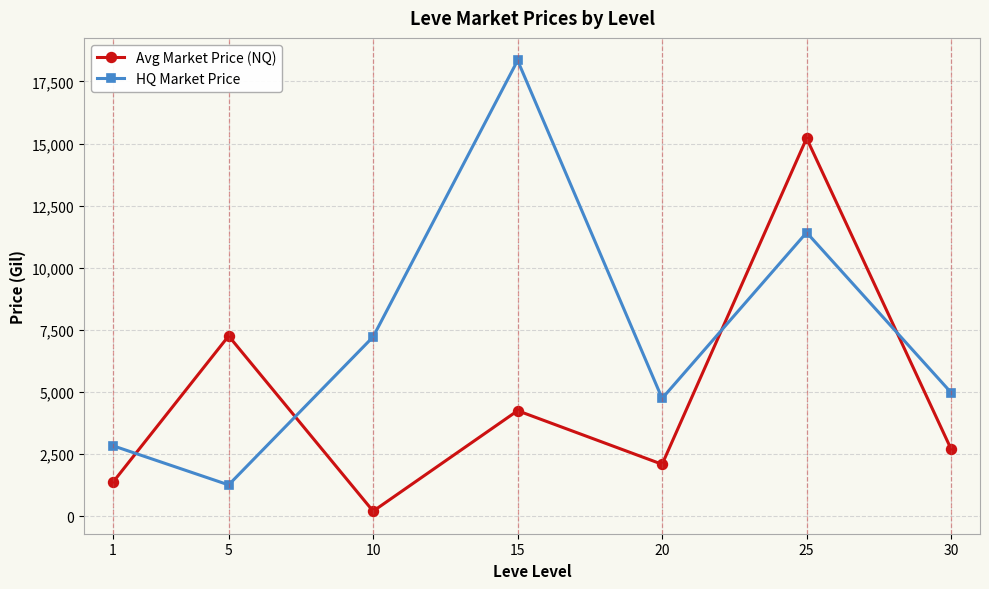

The HQ Market Price series shows 11879.9 at 10. True or false?

False